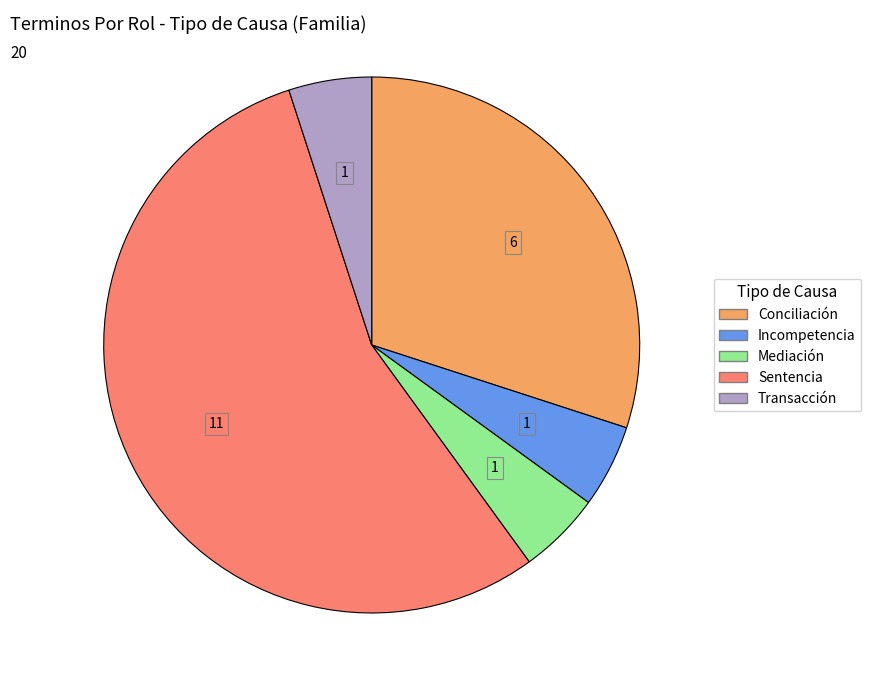

Which slice is the largest?

Sentencia